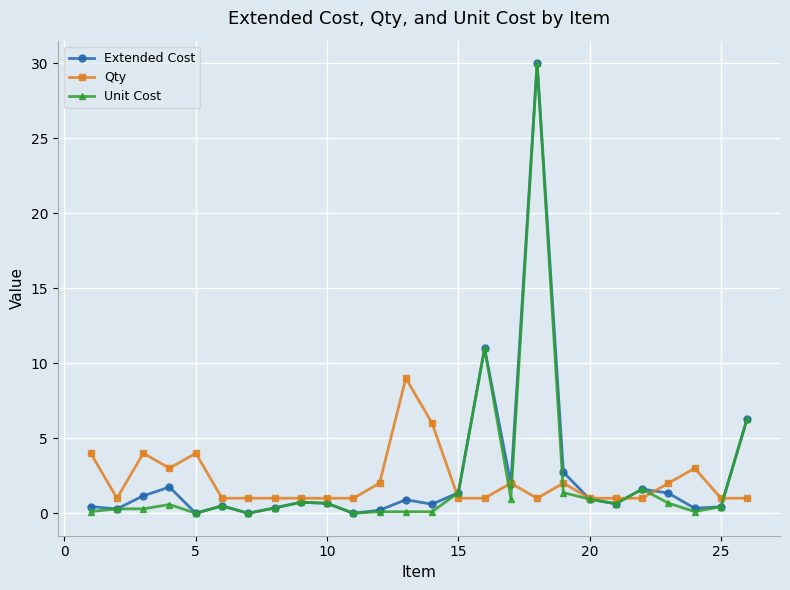

What is the maximum value for Qty?

9.0